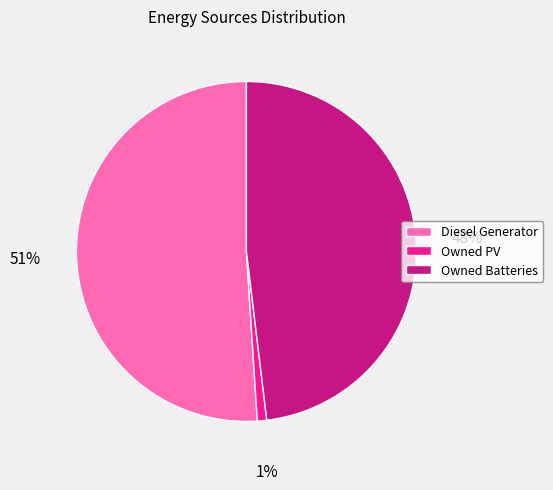

What is the ratio of the value at Owned Batteries to the value at Diesel Generator?

0.9